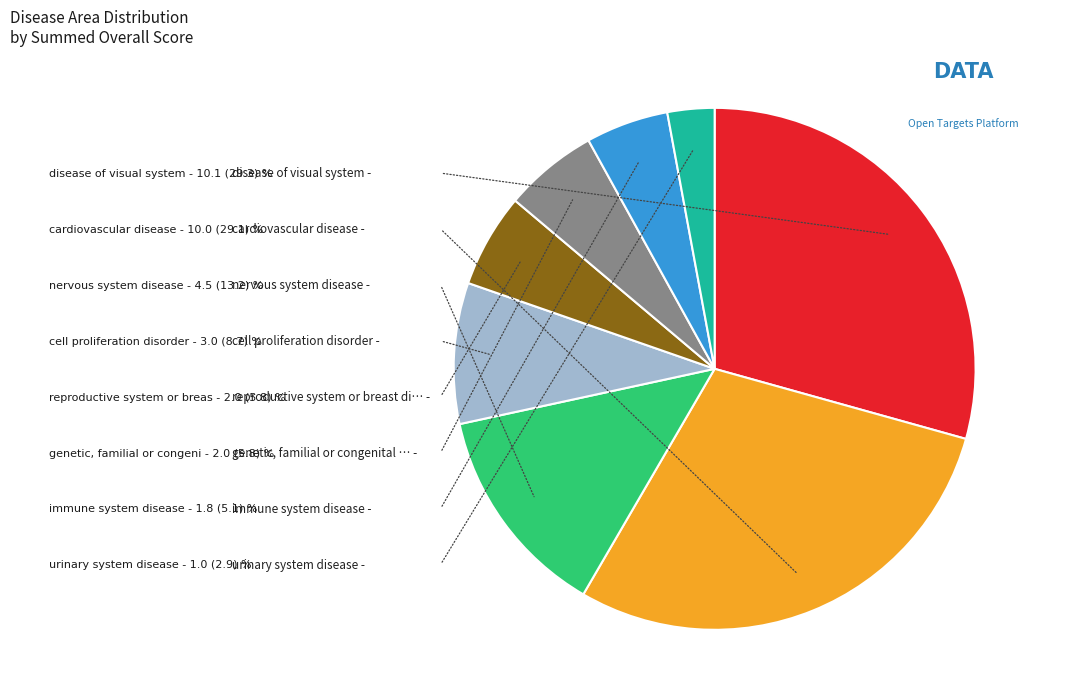

Does any single category account for the majority?

No